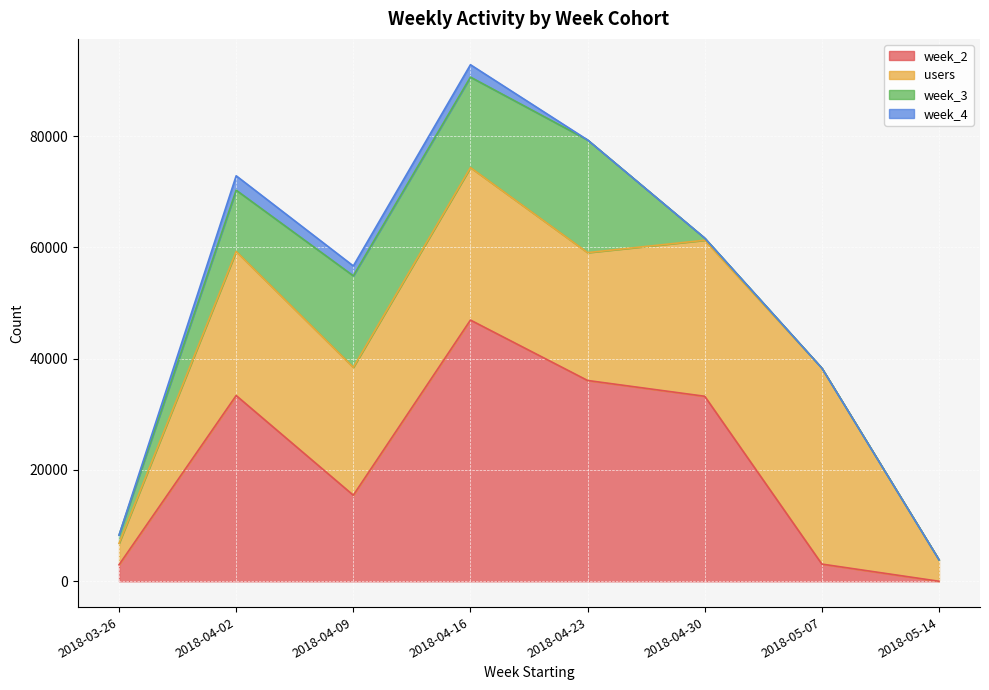

How many data points does each series have?

8